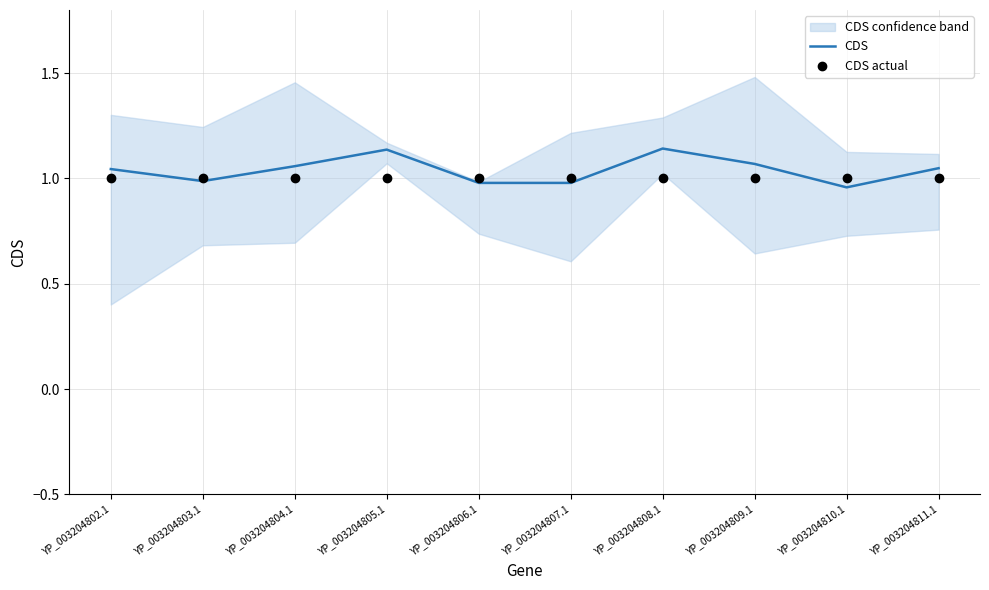

What are all the series names shown in the legend?

CDS, CDS actual